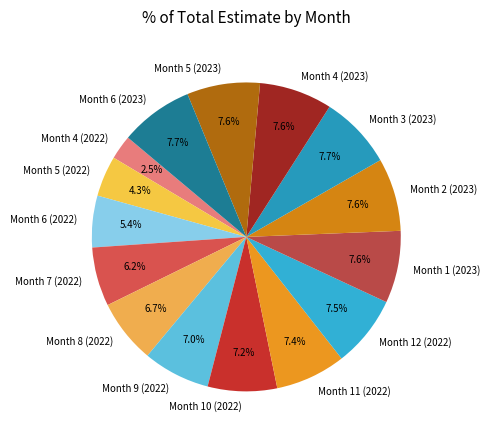

To the nearest percent, what portion does Month 1 (2023) represent?

8%